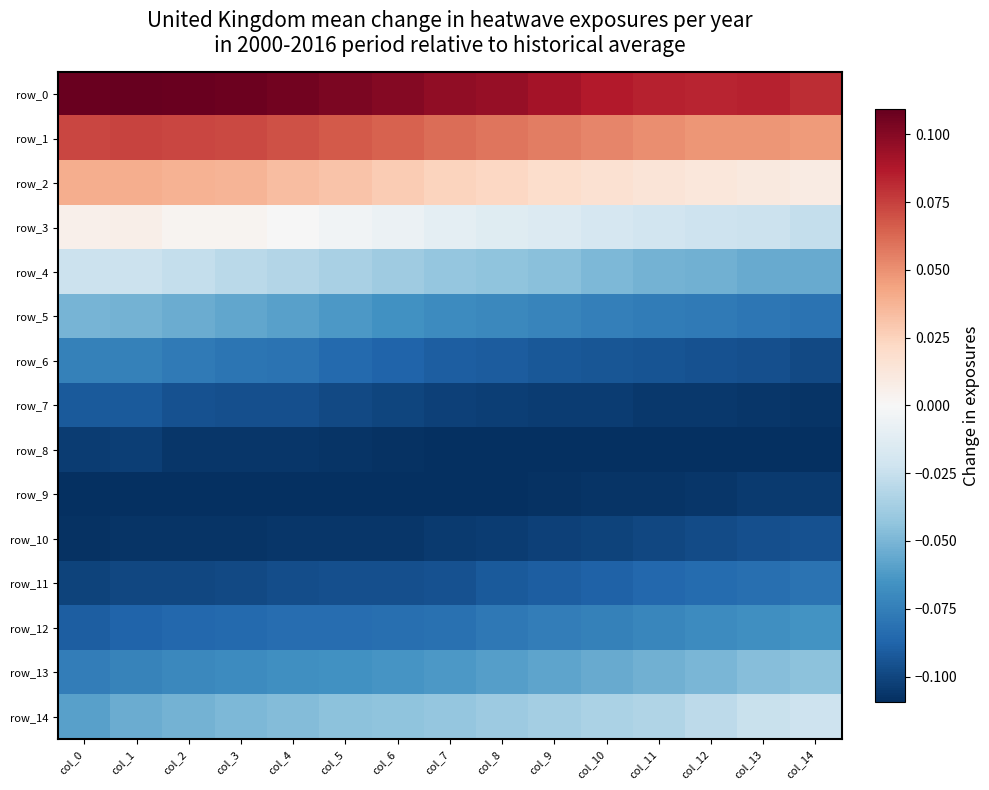

What is the sum of the row_13 values at col_9 and col_11?

-0.1